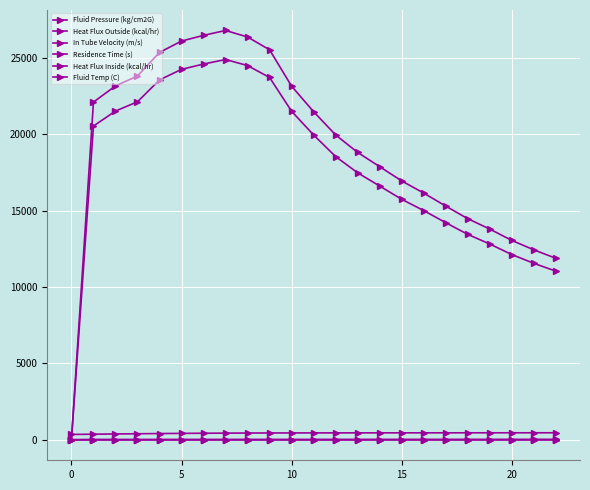

Does the chart have visible grid lines?

Yes